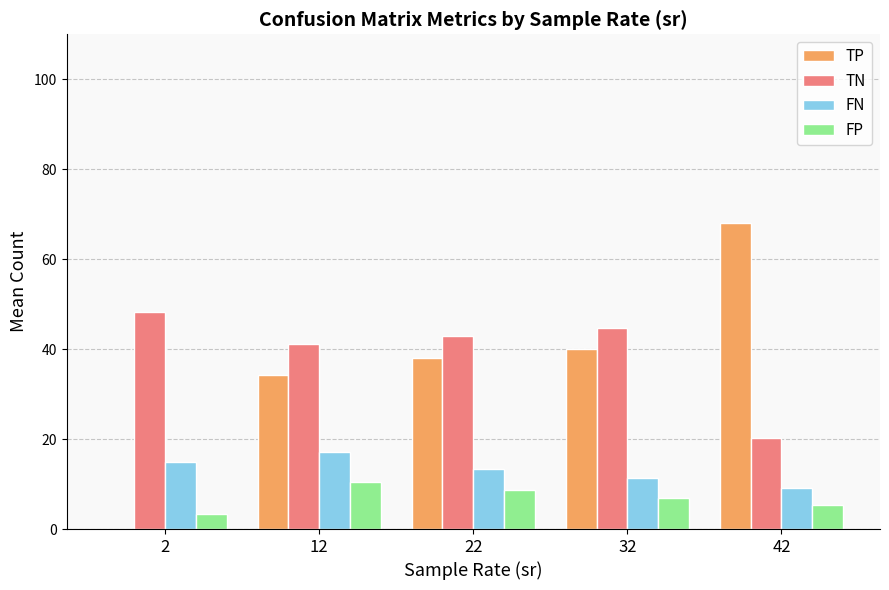

What is the sum of all TP values?

180.5